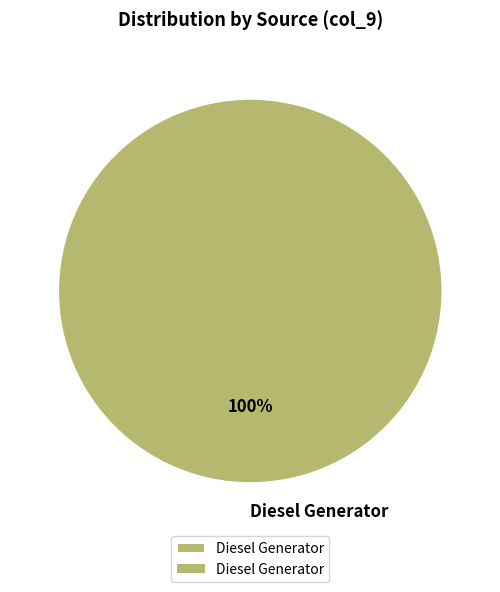

Does Diesel Generator represent more than half of the total?

Yes